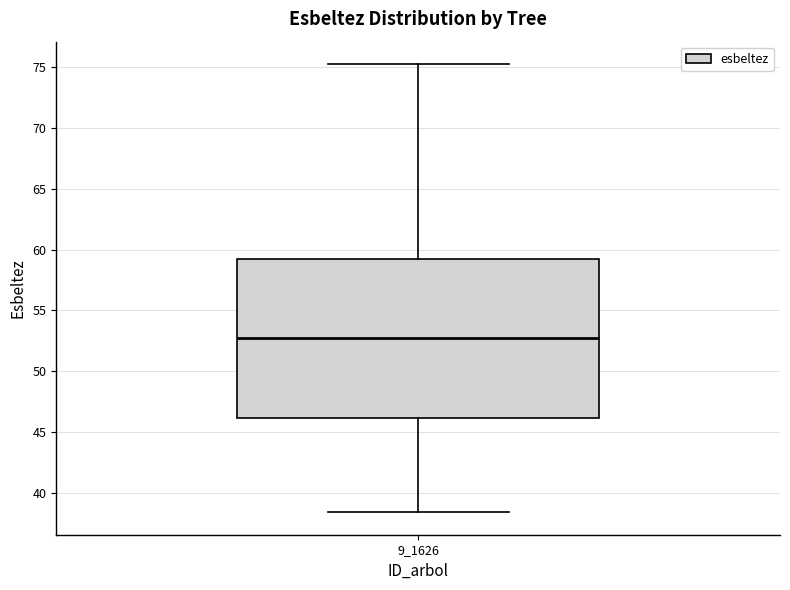

Read this box plot against the y-axis: the position of the median line, the range covered by the box, and the ends of both whiskers. The values are not printed on the chart, so give them approximately, as read against the axis.

median 53.0, box 46.0 to 59.0, whiskers 38.5 to 75.0